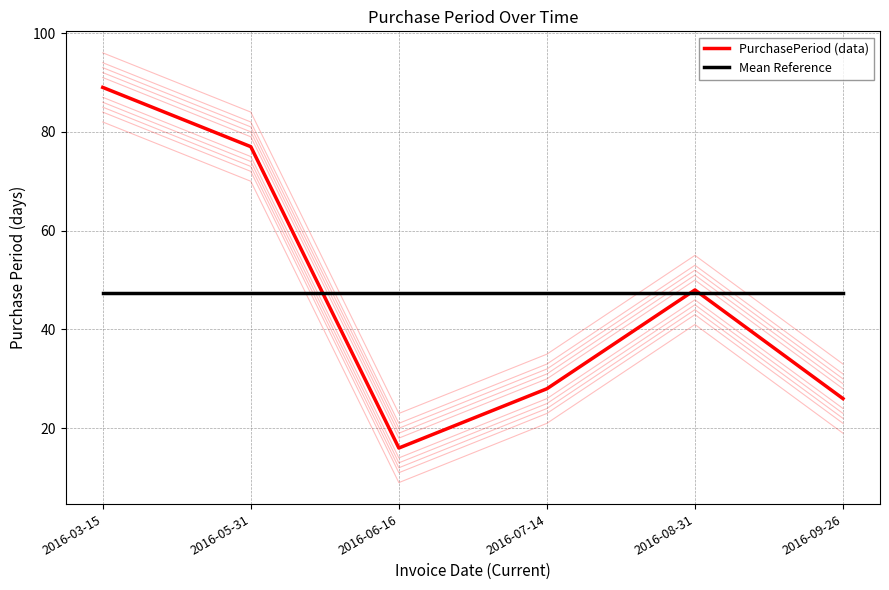

Which has a higher value, 2016-05-31 or 2016-09-26?

2016-05-31